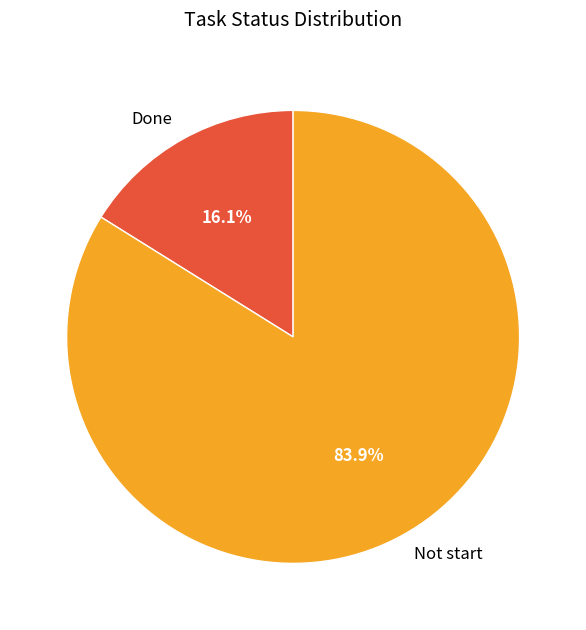

What percentage is the Not start slice, to the nearest percent?

84%